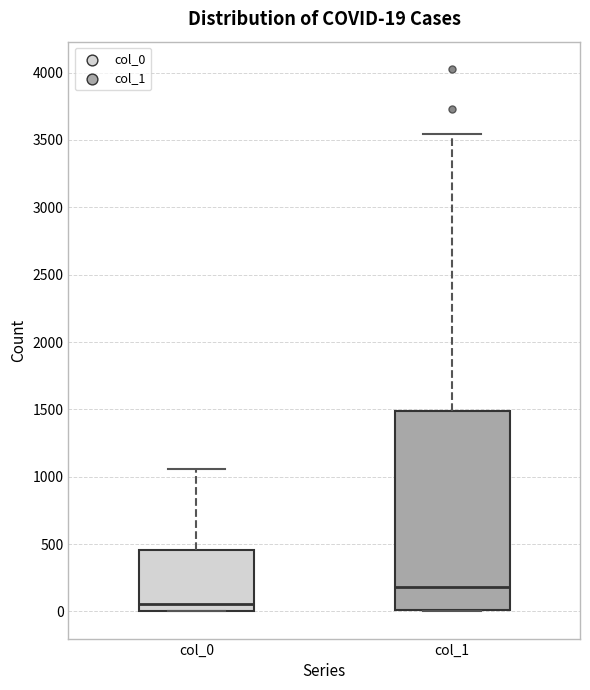

Which box's median line is the lowest?

col_0